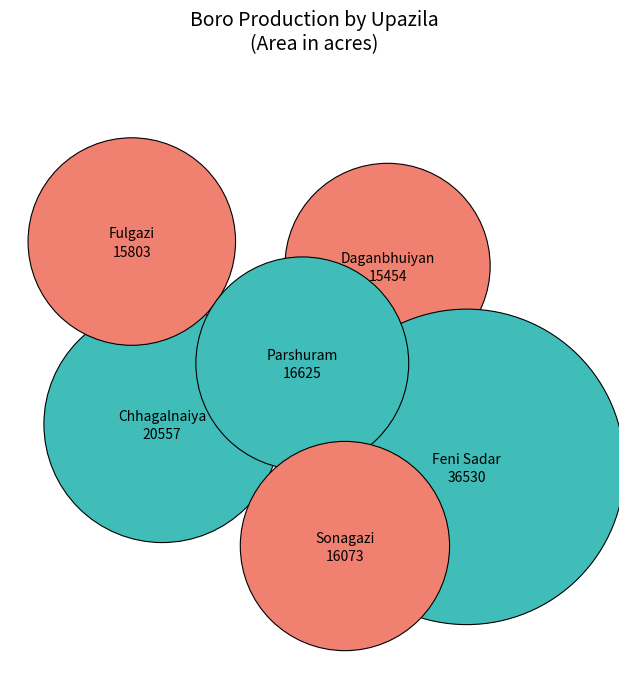

How much of the chart is everything except Fulgazi?

86.9%